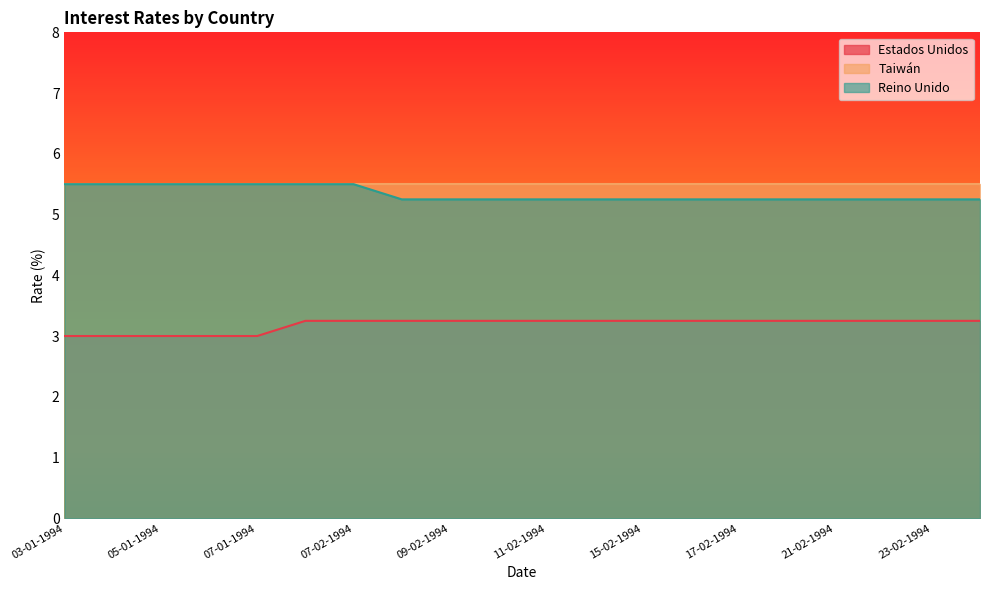

Does the chart display data point markers on the line(s)?

No